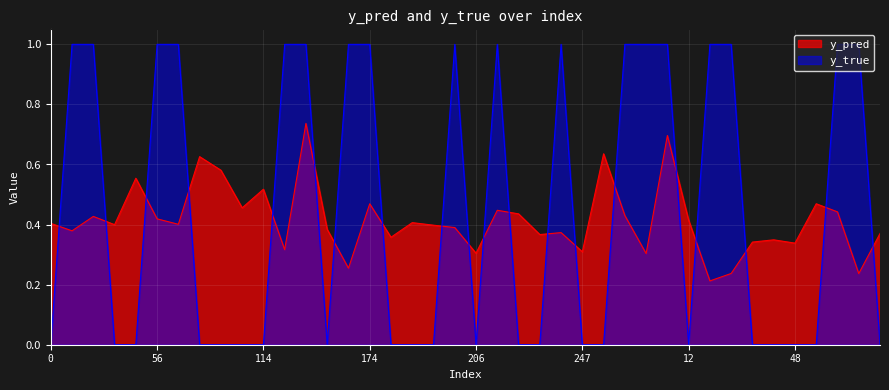

What is the maximum value for y_pred?

0.7